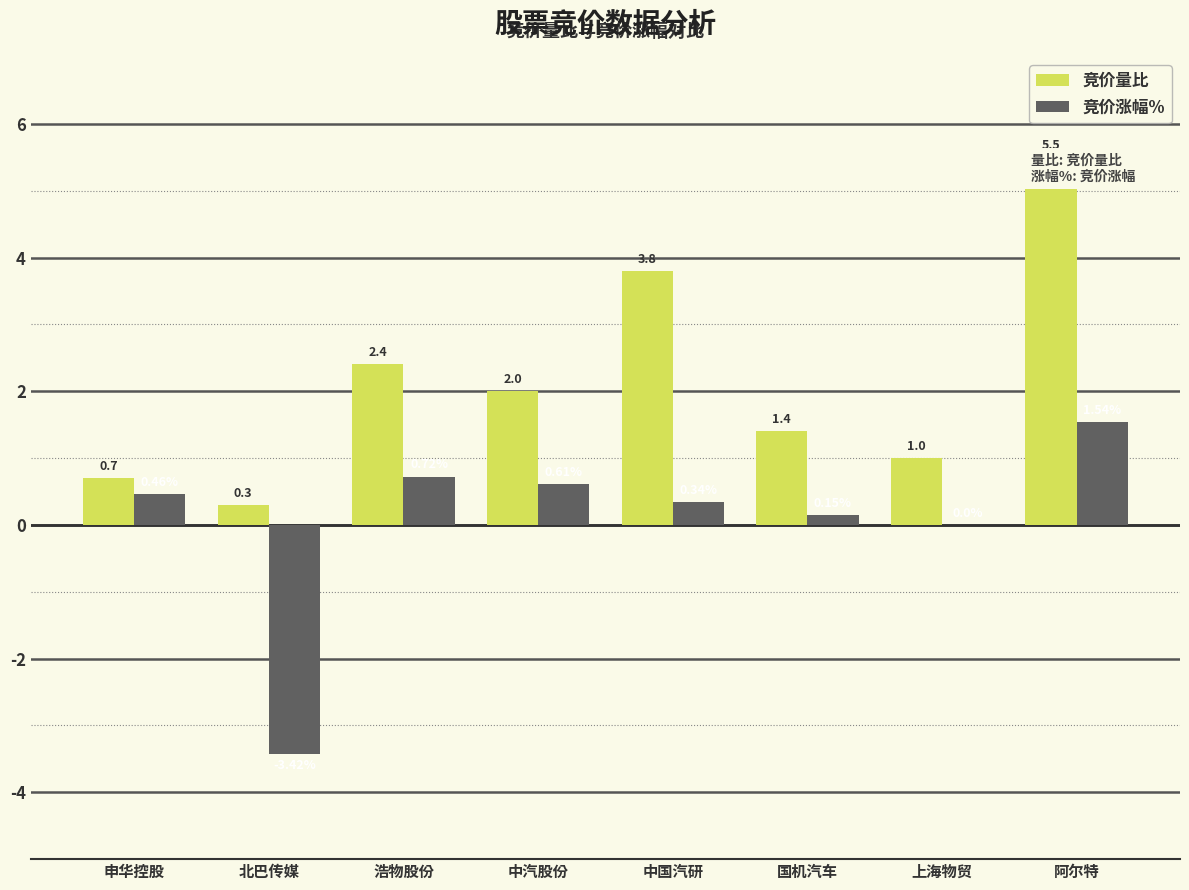

What is the difference between the 竞价涨幅% values at 申华控股 and 浩物股份?

0.3